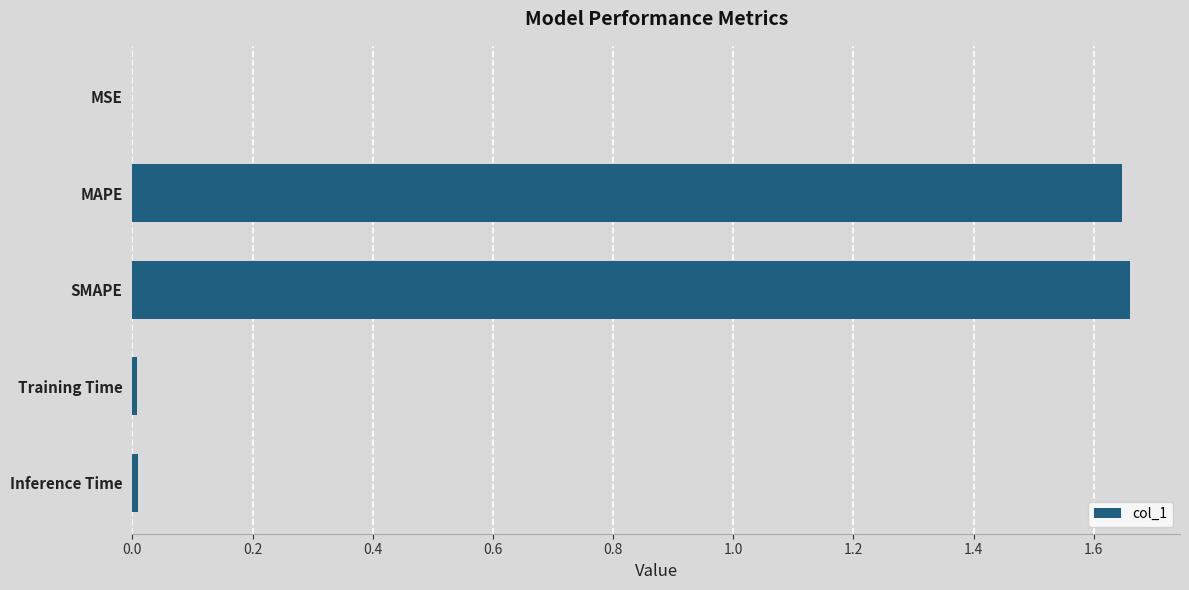

The value at MAPE is 2.5. True or false?

False